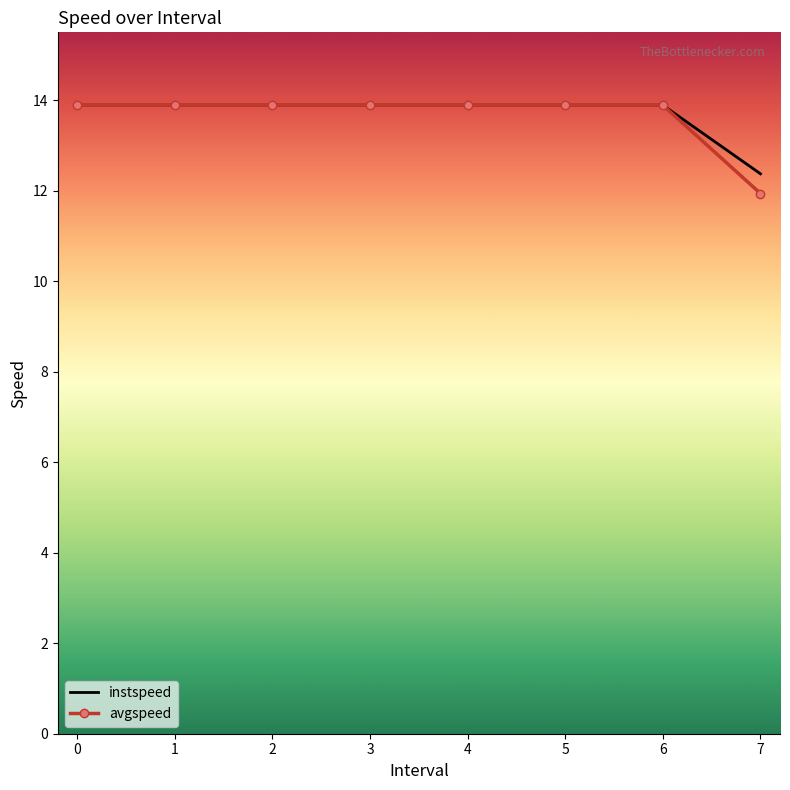

At which category does the chart reach its minimum across all series?

7